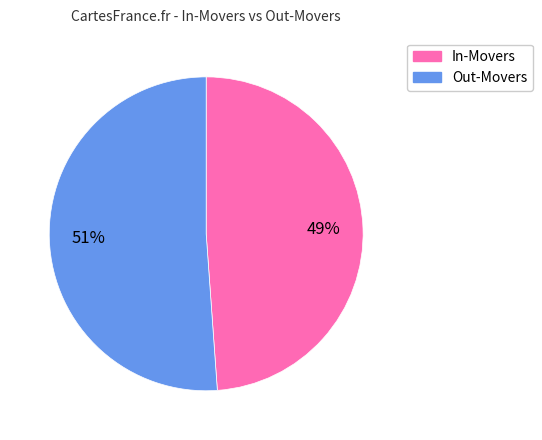

Is there a majority slice in this chart?

Yes